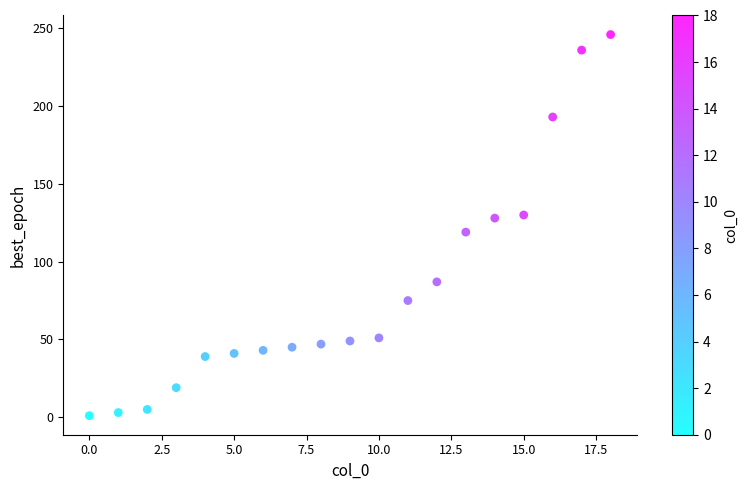

What is the range of Y values (max minus min)?

245